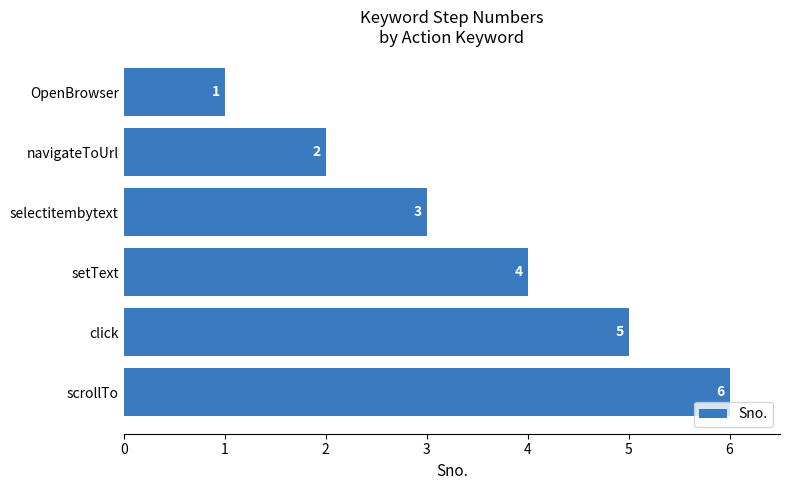

At which label is the value closest to 3?

selectitembytext